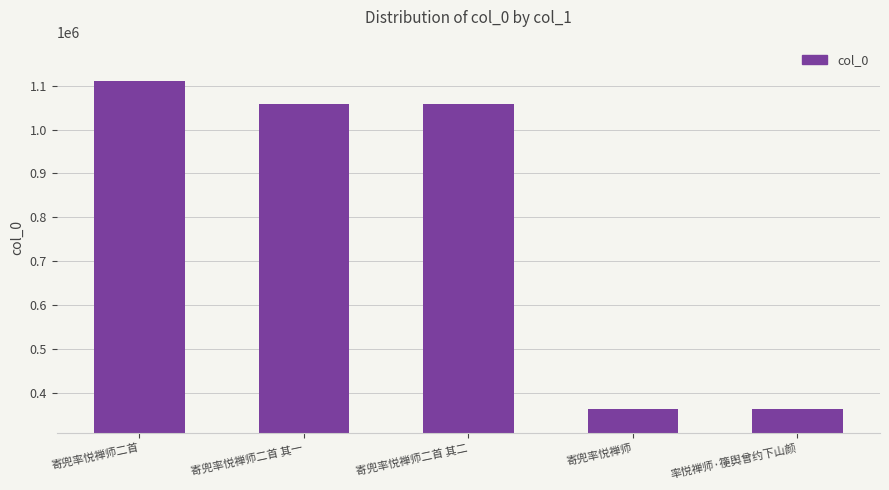

What is the sum of the values at 寄兜率悦禅师 and 率悦禅师·箯舆曾约下山颜?

729588